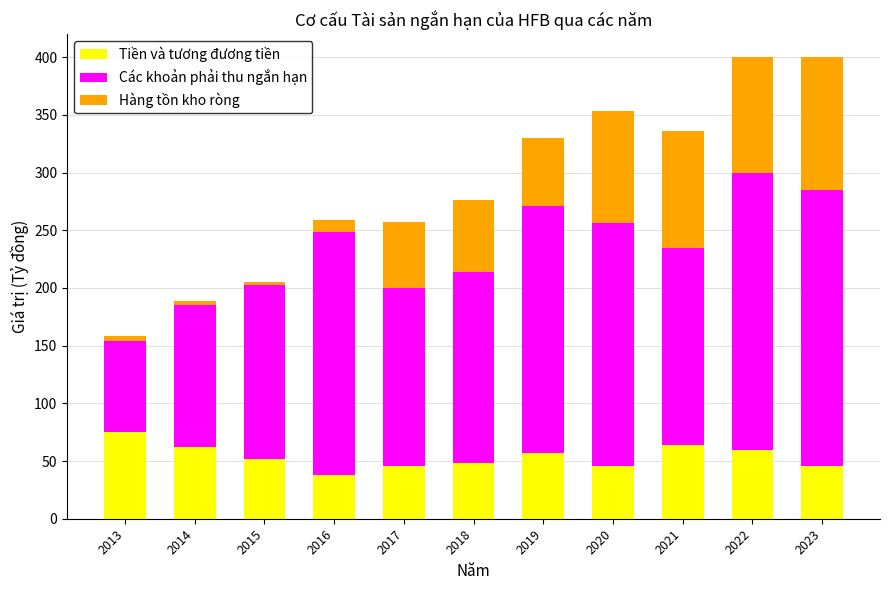

Count the number of data series in this chart.

3